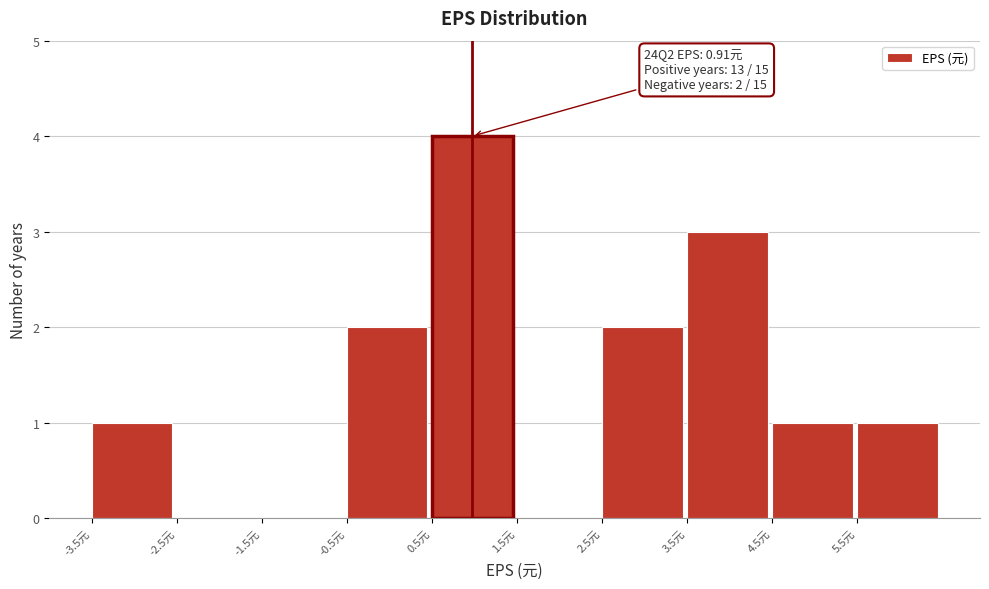

Which range on the x-axis has the tallest bar?

0.5 to 1.5